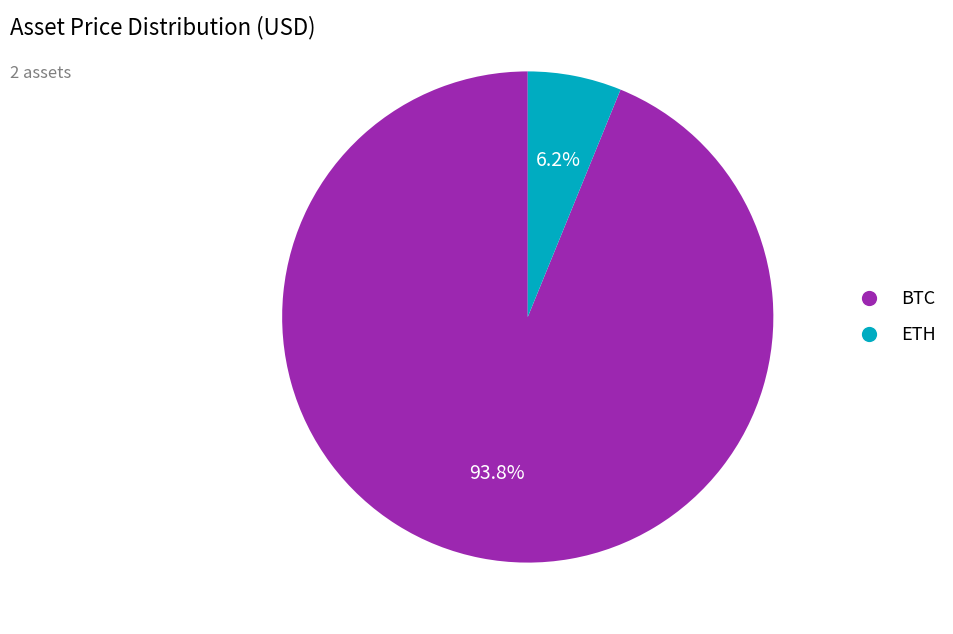

Between BTC and ETH, which is larger?

BTC